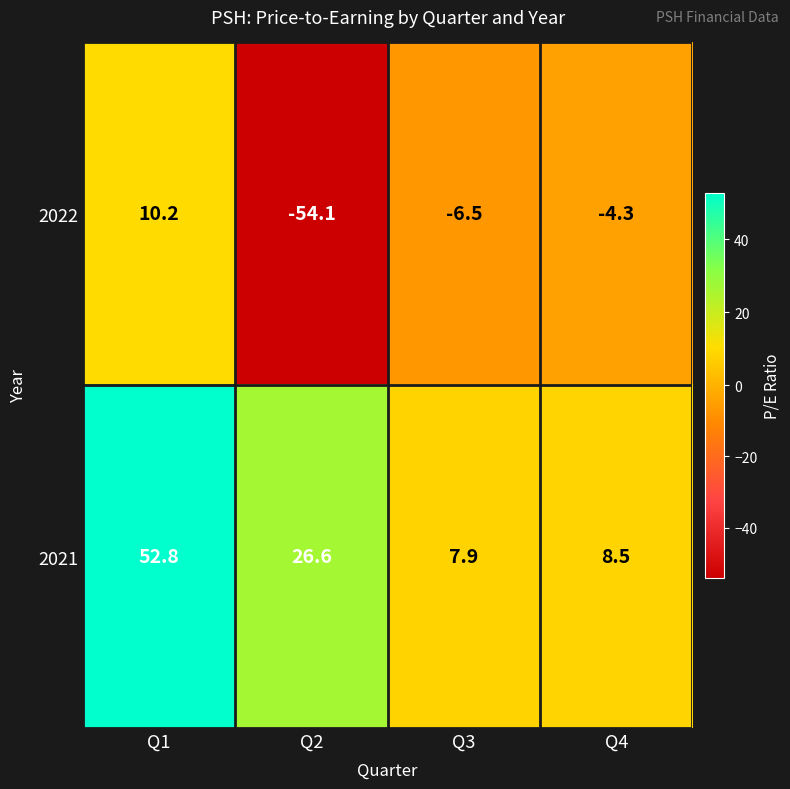

What is the maximum value shown in the chart?

52.8